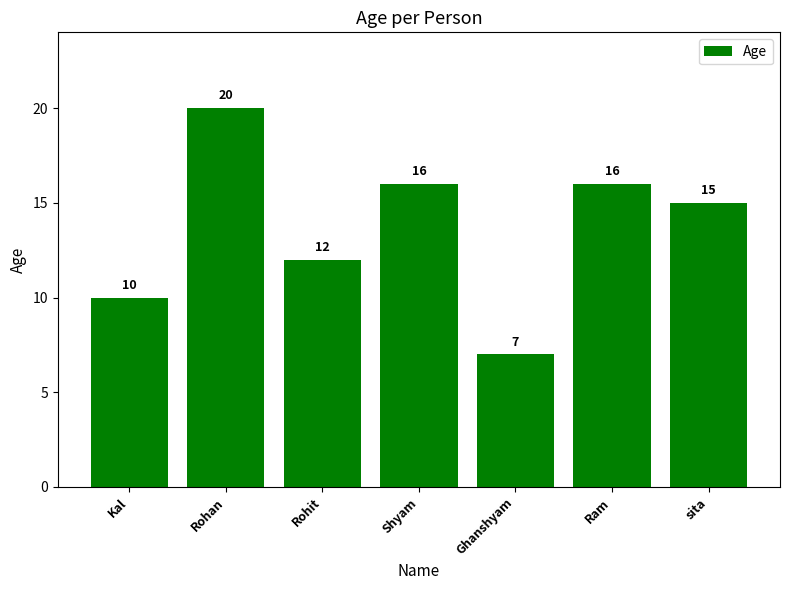

Approximately how many times larger is the value at Ghanshyam compared to Kal?

0.7